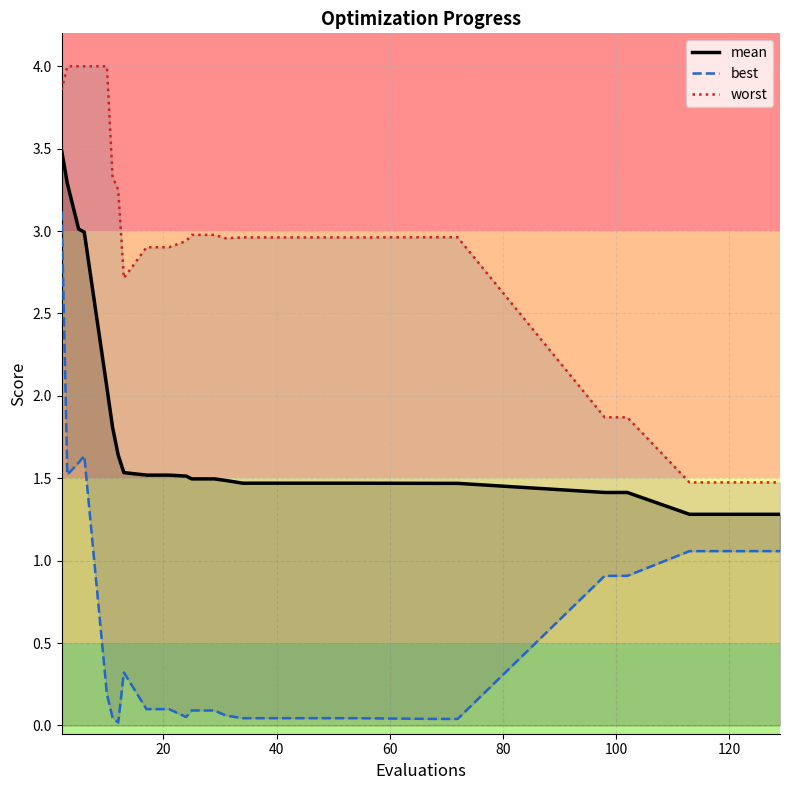

List the series in order of their overall mean, highest first.

worst, mean, best